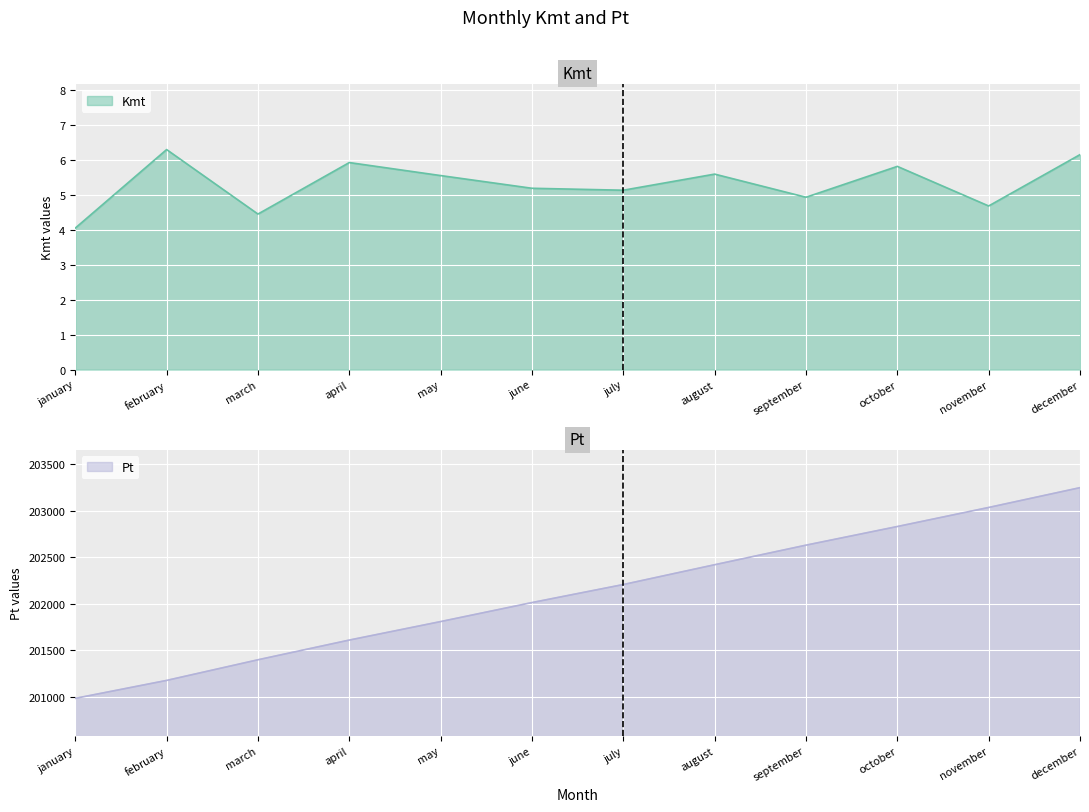

What is the label of the 3rd point from the left?

march